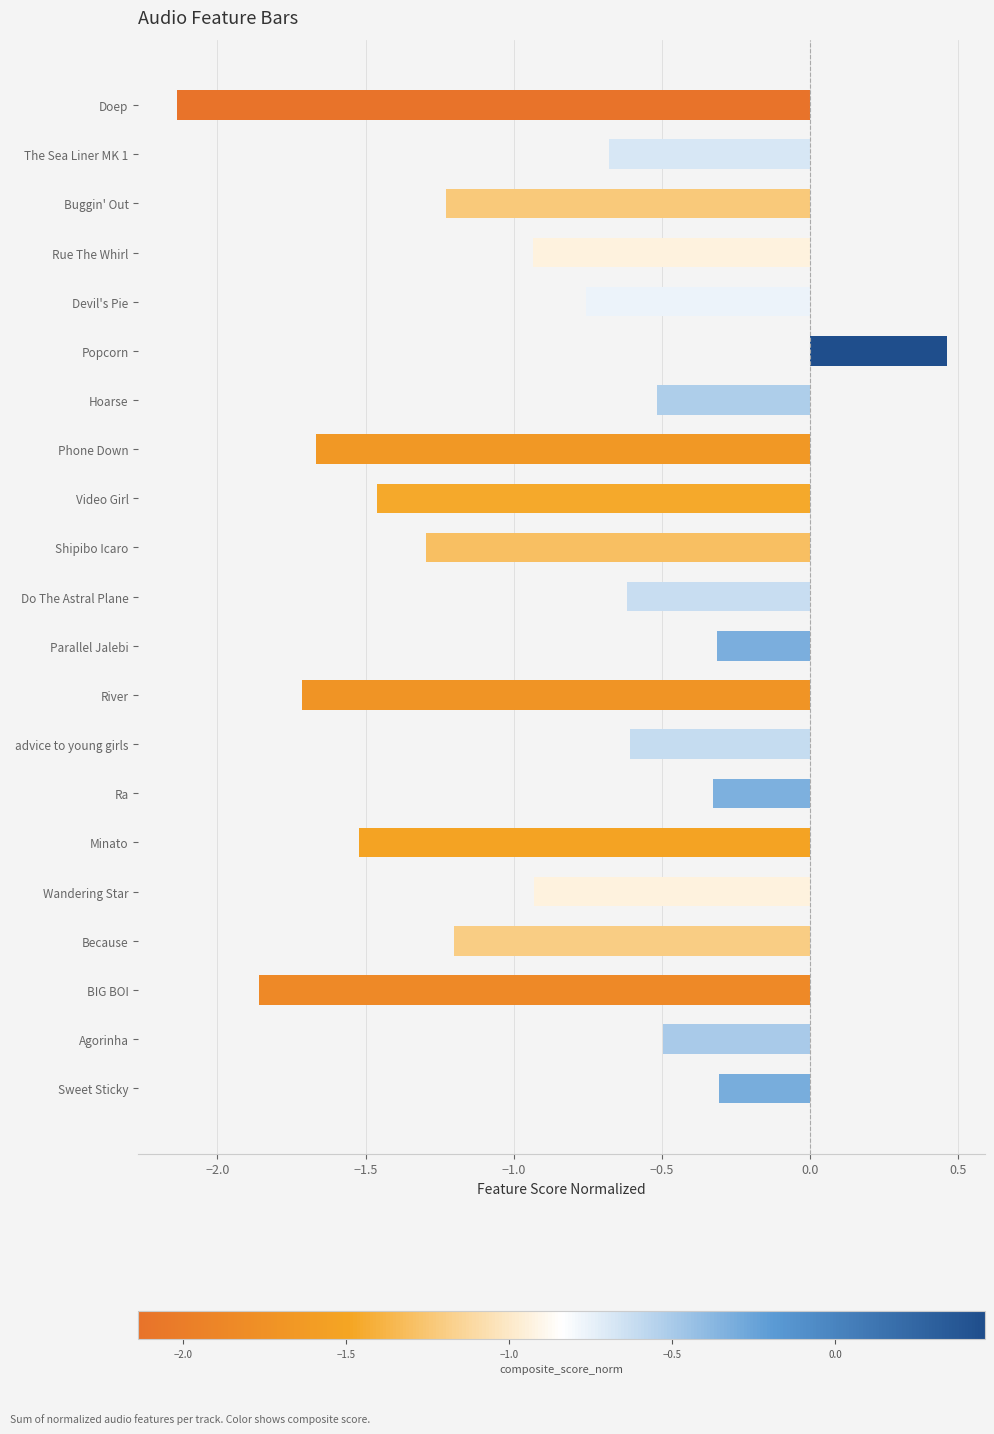

What is the average value?

-1.0